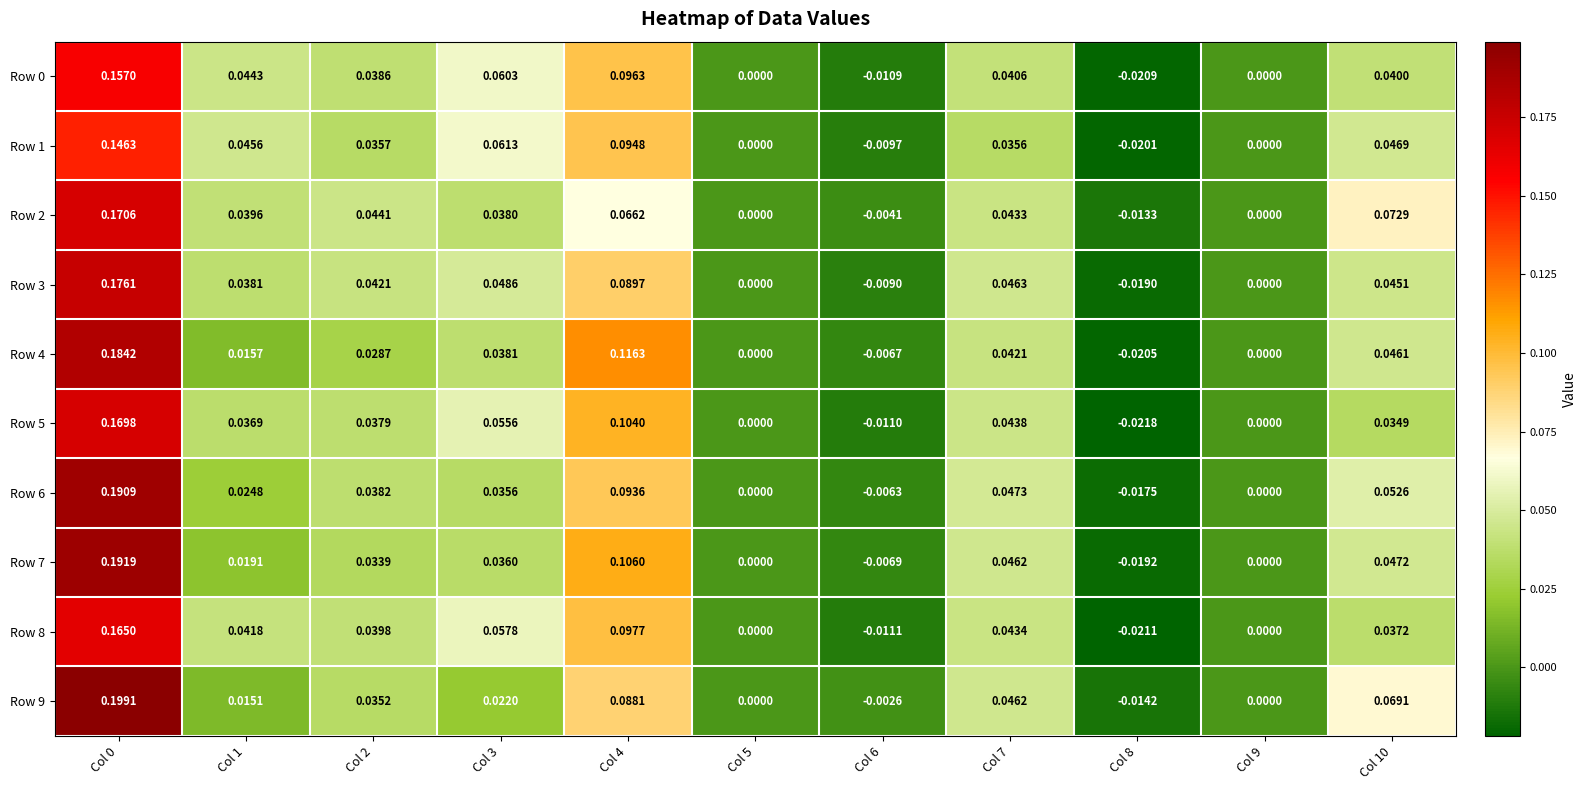

Is the value of Row 4 at Col 7 greater than the value of Row 7 at Col 7?

No